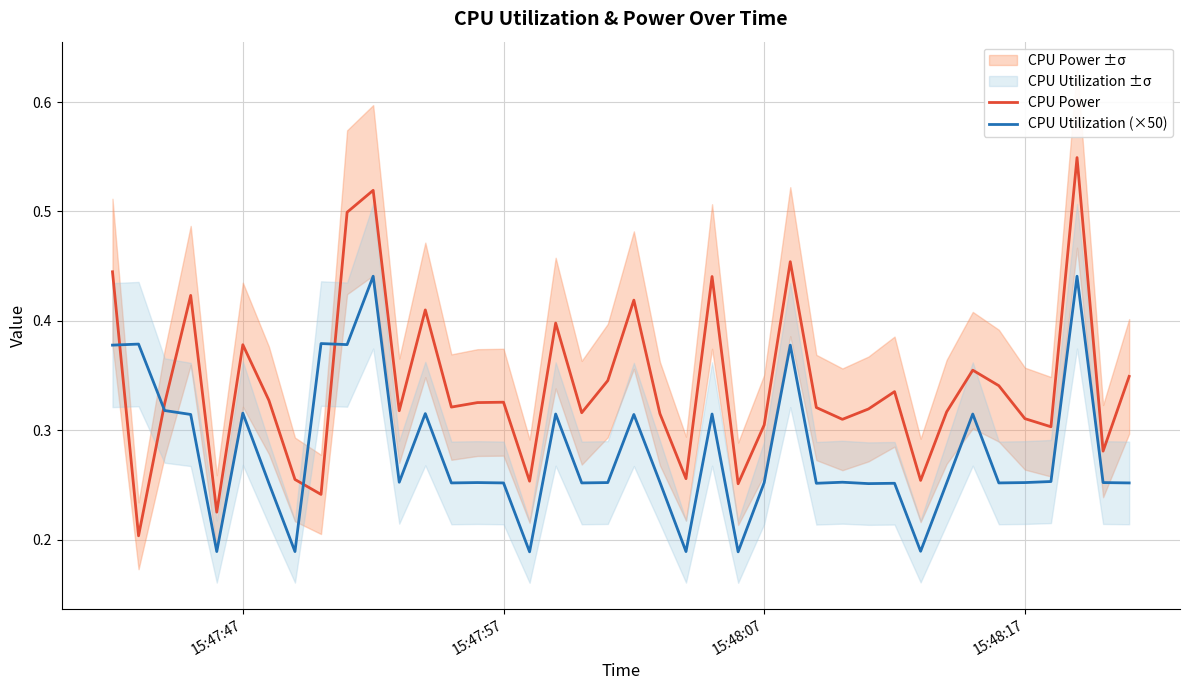

How many times do CPU Power and CPU Utilization (×50) cross each other?

4